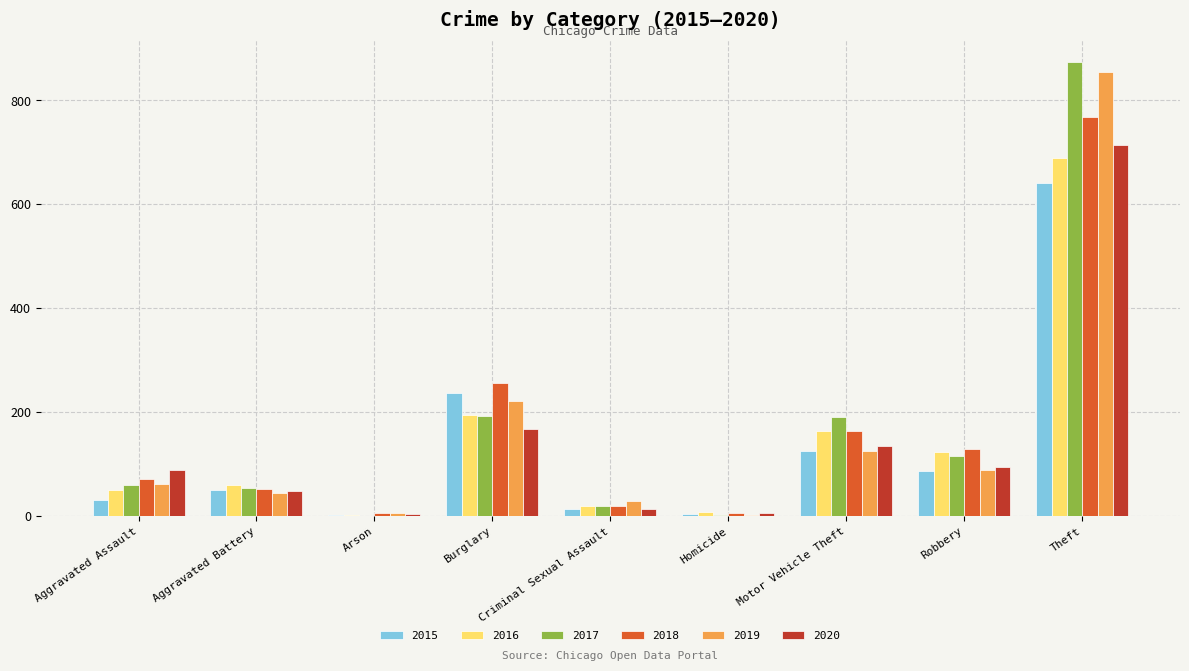

At which category is the sum across all series the highest?

Theft